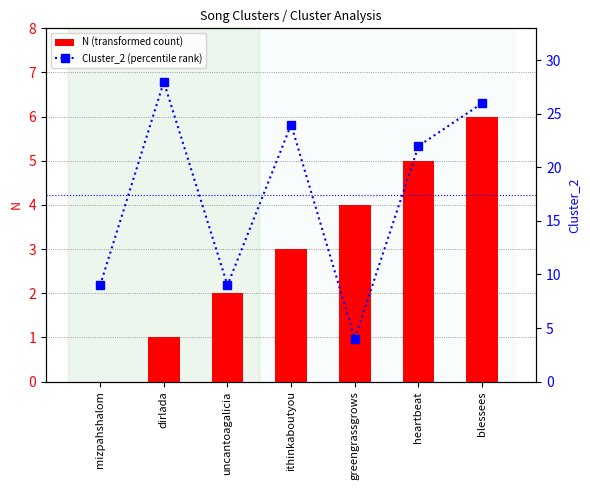

At which category is the sum across all series the highest?

blessees